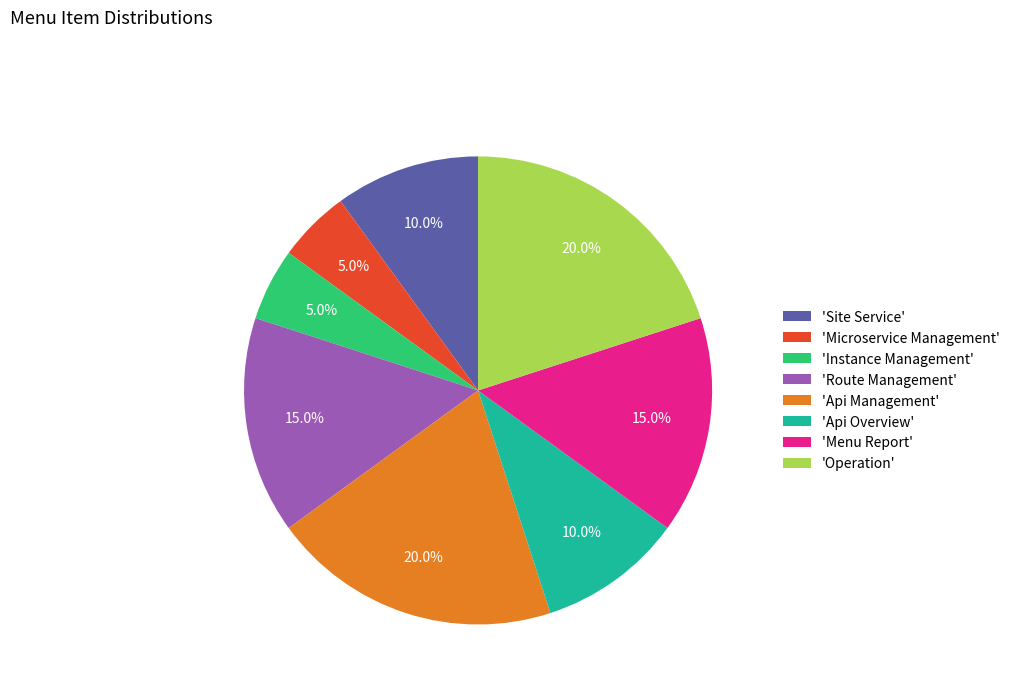

Is 'Microservice Management' the majority of the pie?

No